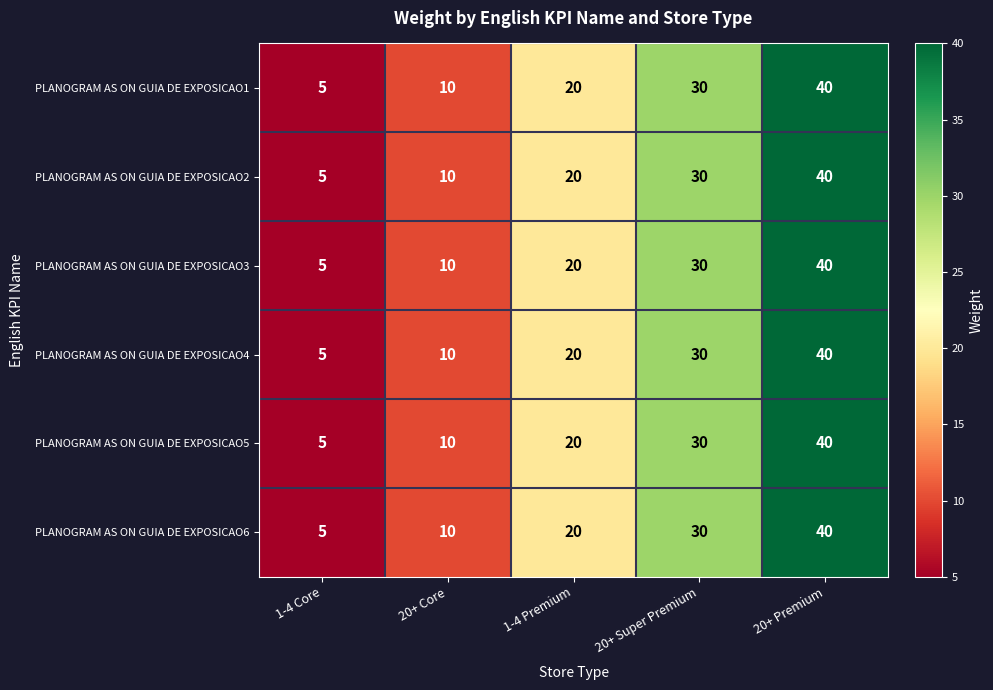

Reading left to right, list all the values displayed in this chart.

PLANOGRAM AS ON GUIA DE EXPOSICAO1: 5	10	20	30	40
PLANOGRAM AS ON GUIA DE EXPOSICAO2: 5	10	20	30	40
PLANOGRAM AS ON GUIA DE EXPOSICAO3: 5	10	20	30	40
PLANOGRAM AS ON GUIA DE EXPOSICAO4: 5	10	20	30	40
PLANOGRAM AS ON GUIA DE EXPOSICAO5: 5	10	20	30	40
PLANOGRAM AS ON GUIA DE EXPOSICAO6: 5	10	20	30	40